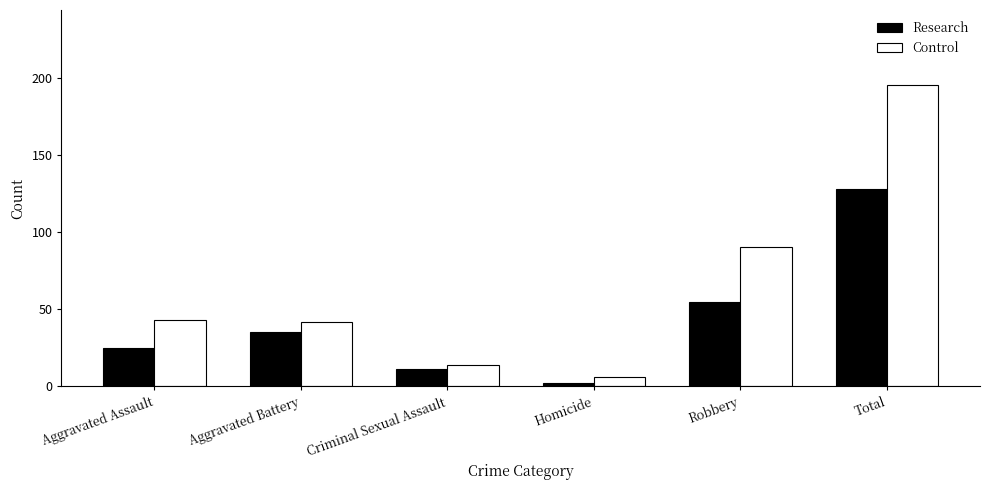

At which label is Control closest to 100?

Robbery